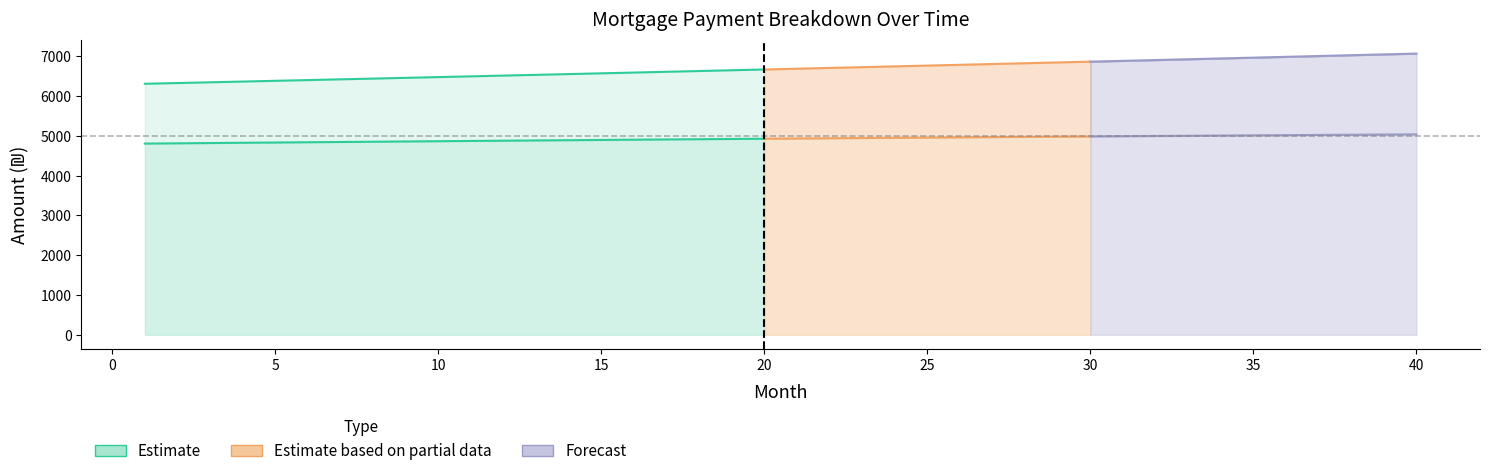

What position from the right is 28?

12